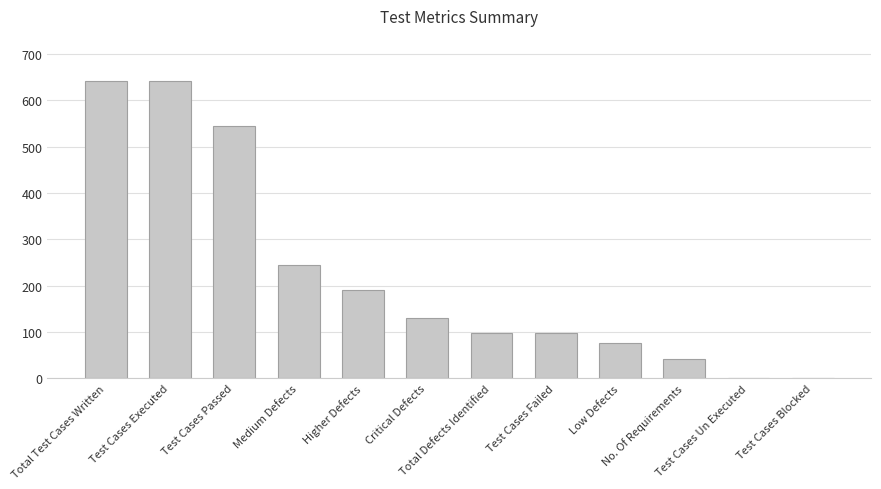

Where does the data first go above 130?

Total Test Cases Written